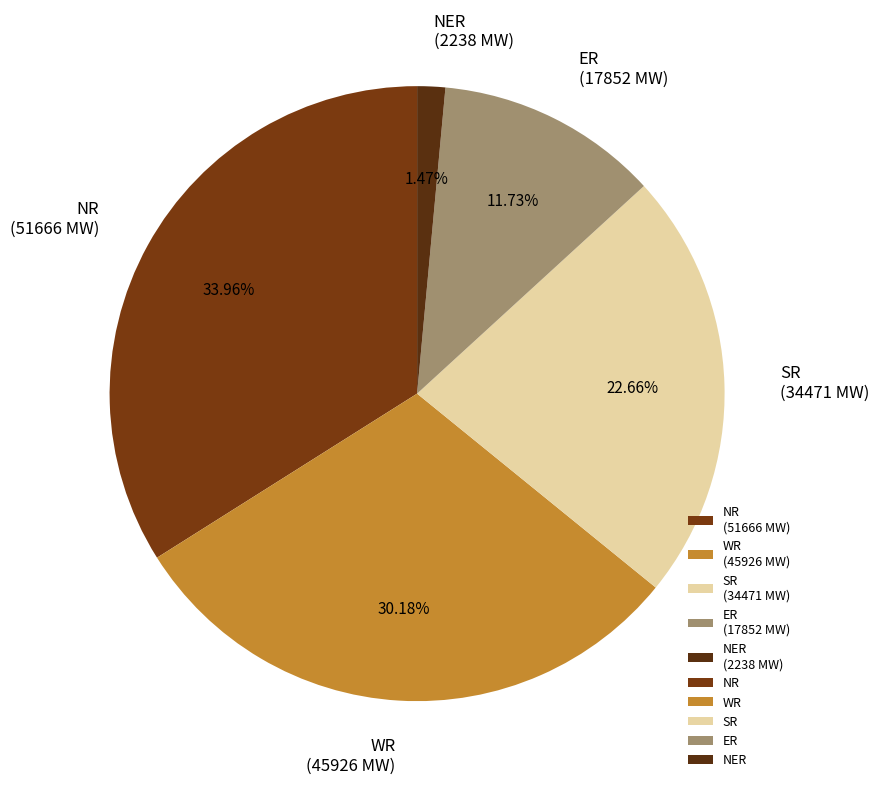

To the nearest percent, what percentage of the pie is NR?

34%